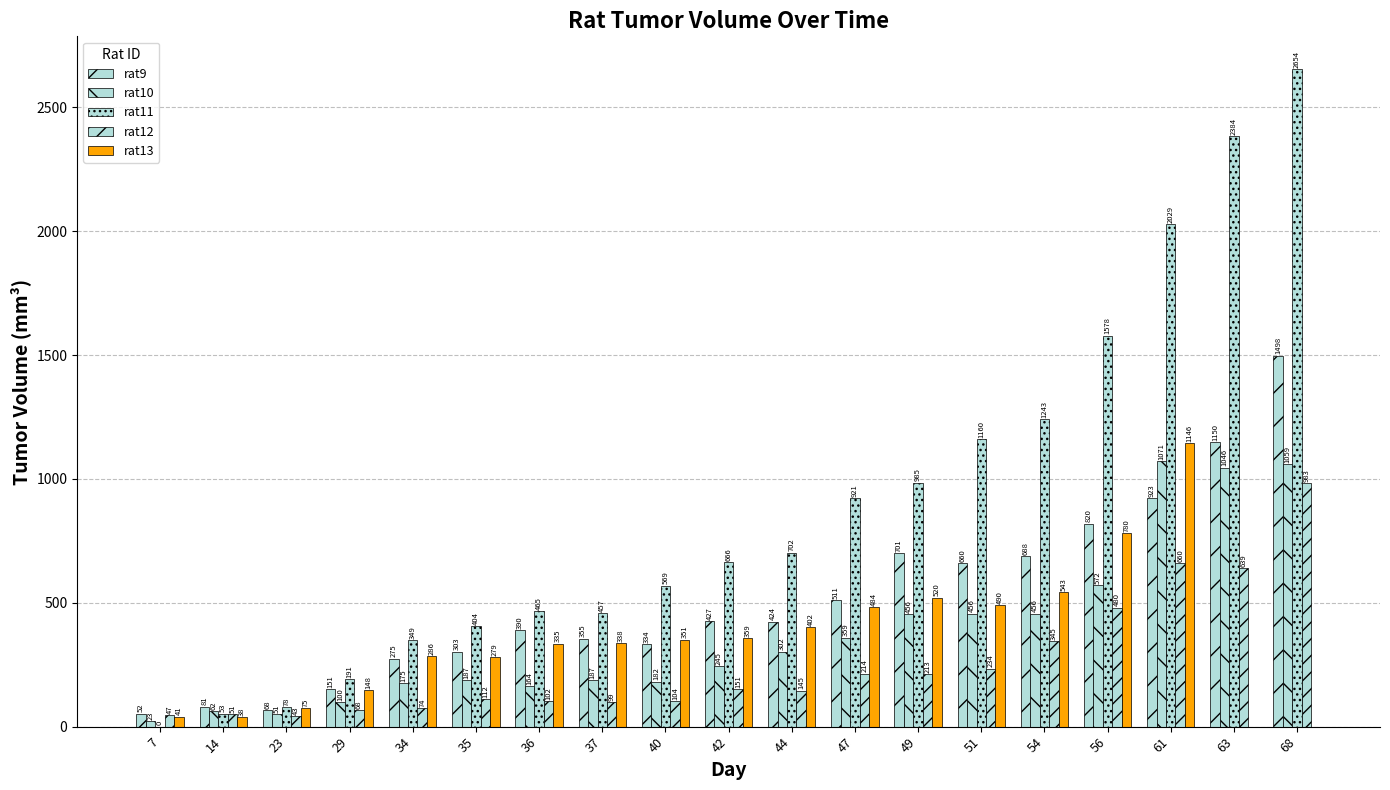

At which category is the sum across all series the highest?

68